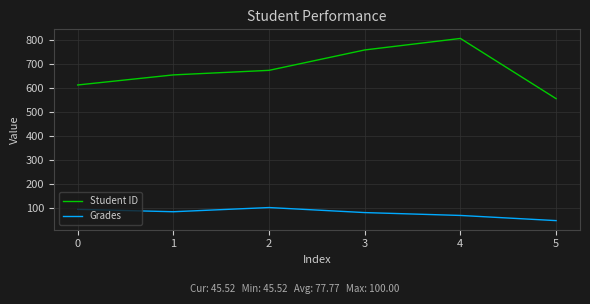

Where is the first local maximum for Student ID?

4